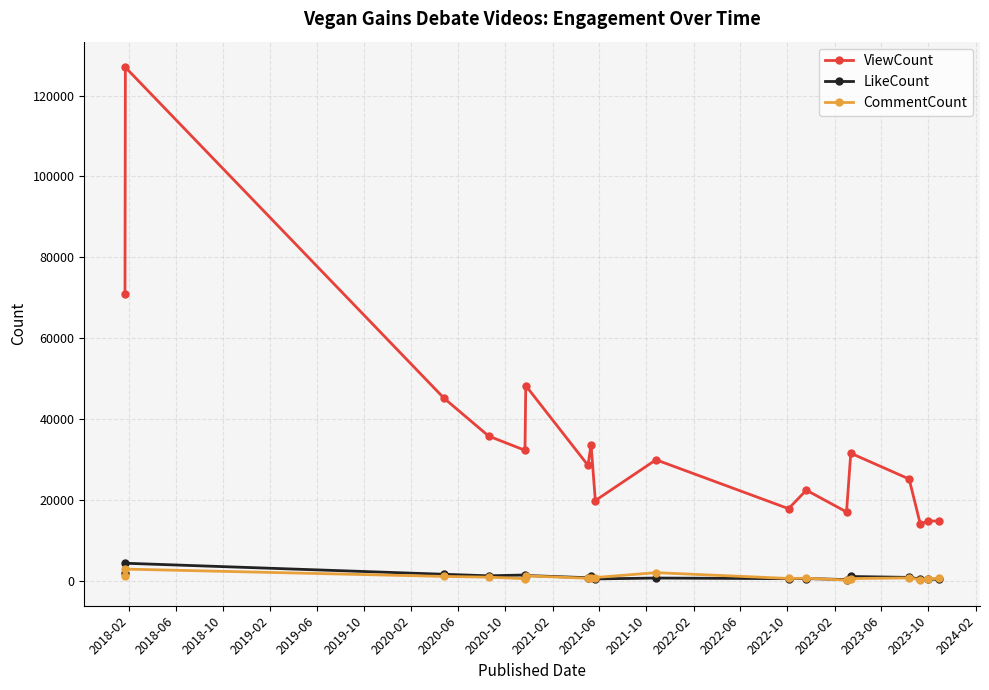

How many data points in CommentCount are less than 641?

9